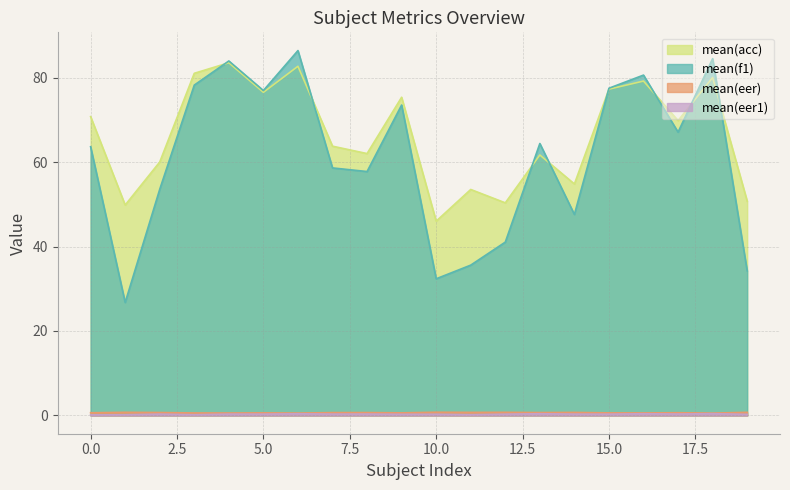

In mean(f1), how many points are higher than both neighbors (excluding endpoints)?

6